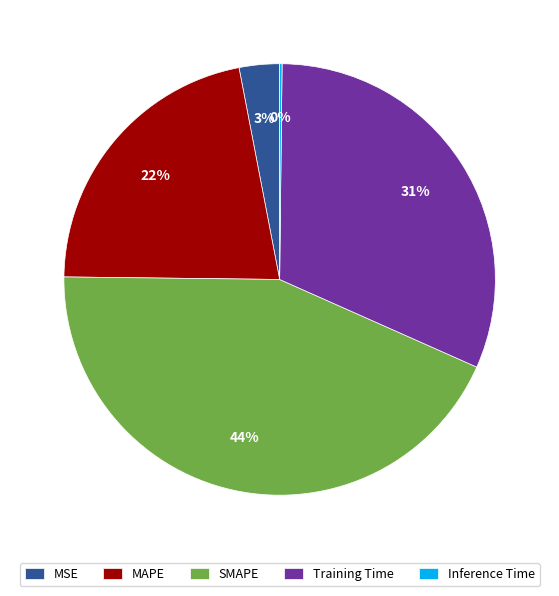

Is the sum of SMAPE and MSE greater than half?

No